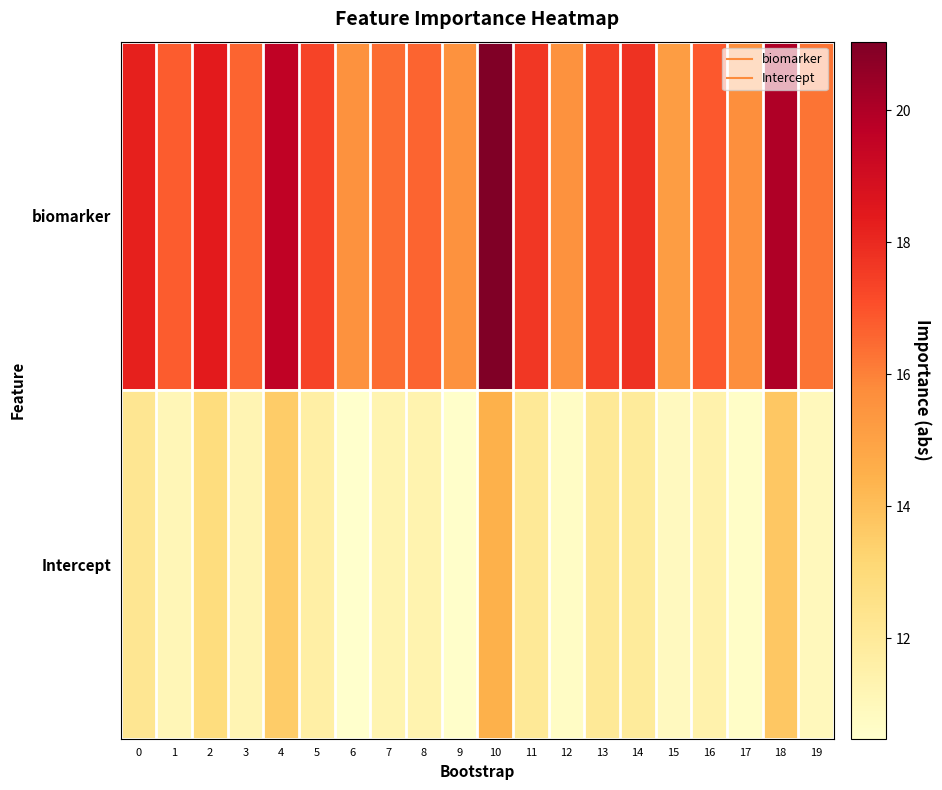

Rank the series at 16 from lowest to highest value.

Intercept, biomarker